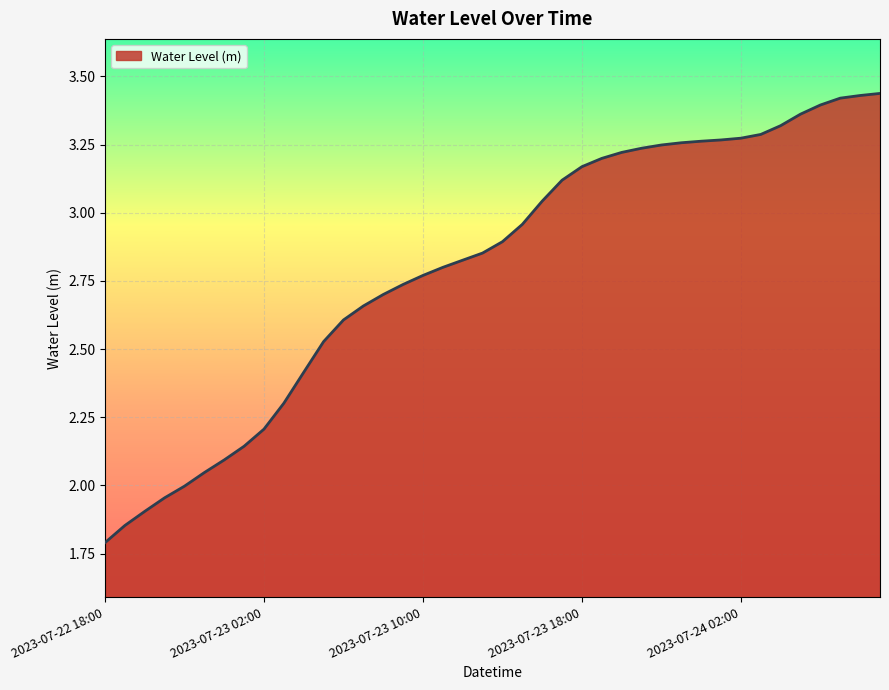

What is the minimum value shown in the chart?

1.8